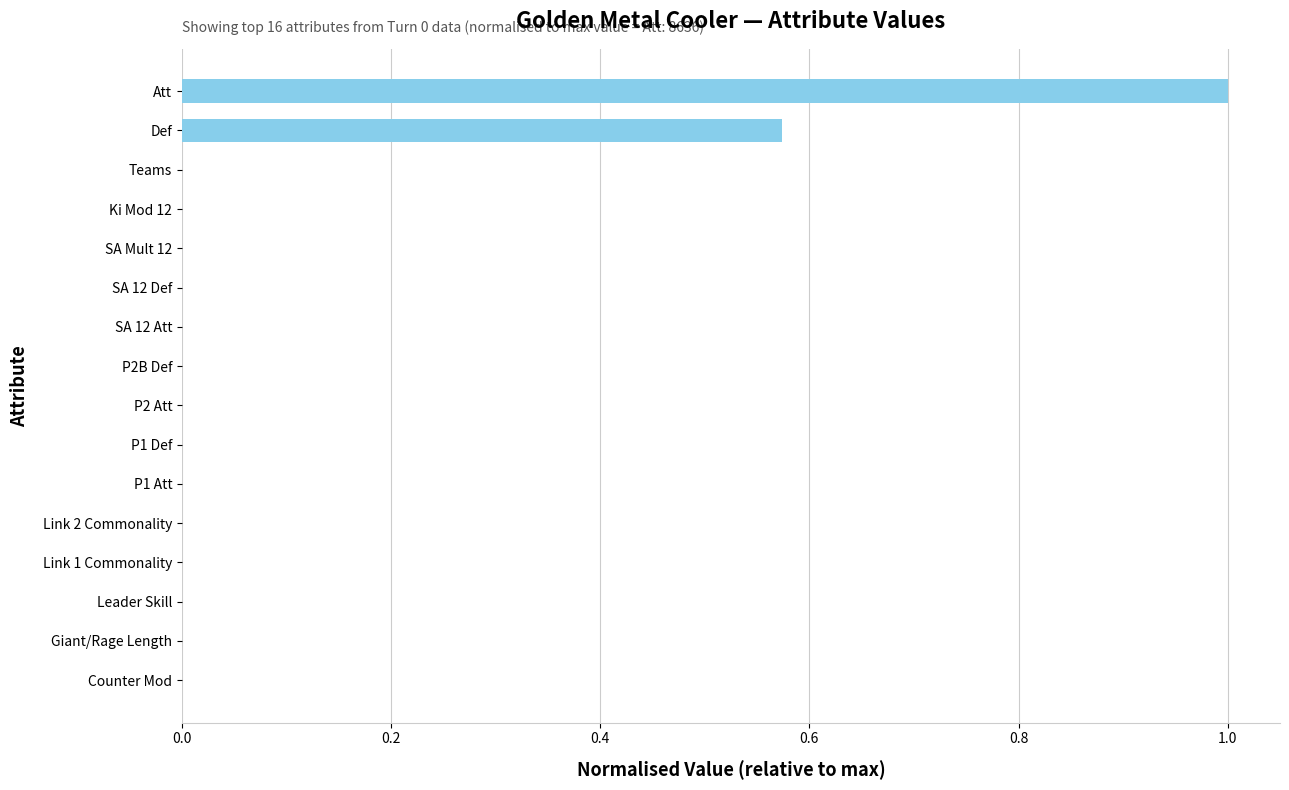

The chart shows a value of 0.0 at P1 Att. True or false?

True